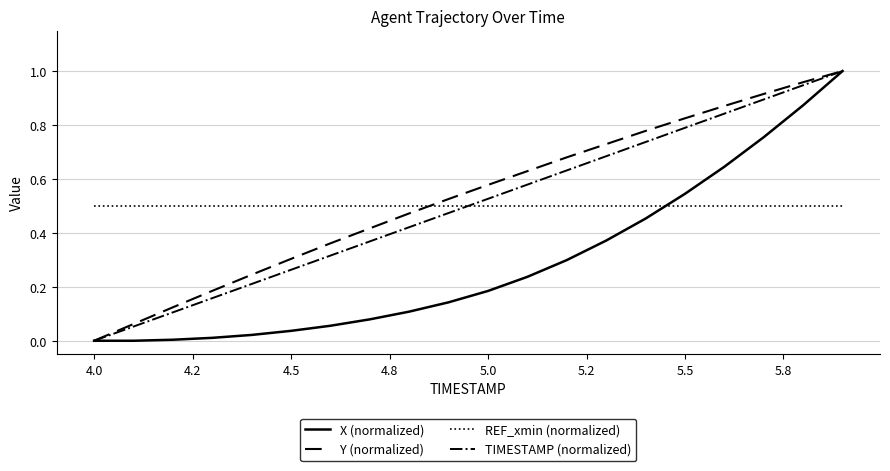

Which series ends up on top after the final intersection of X (normalized) and REF_xmin (normalized)?

X (normalized)